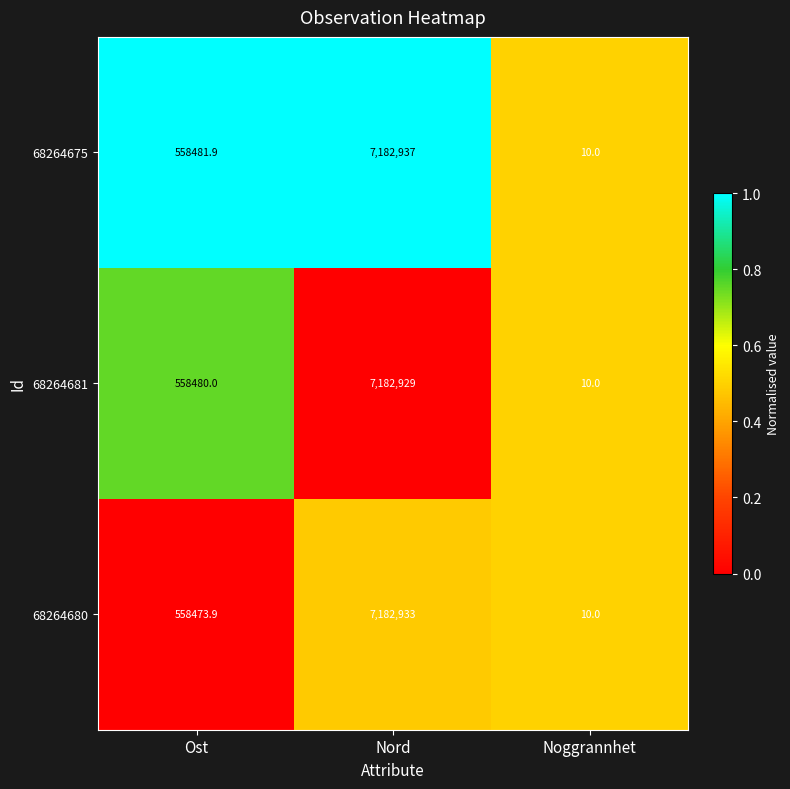

Which series has the widest spread of values?

68264675